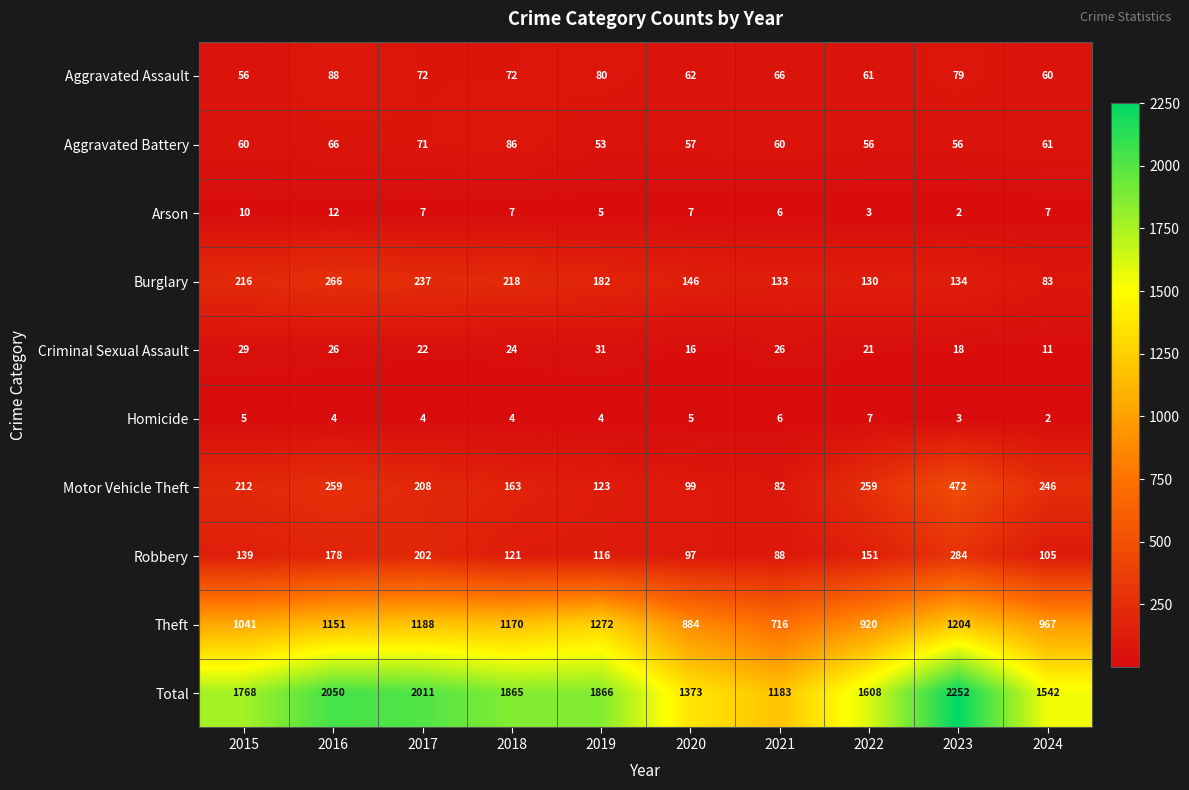

At which label does Homicide first exceed 4?

2015